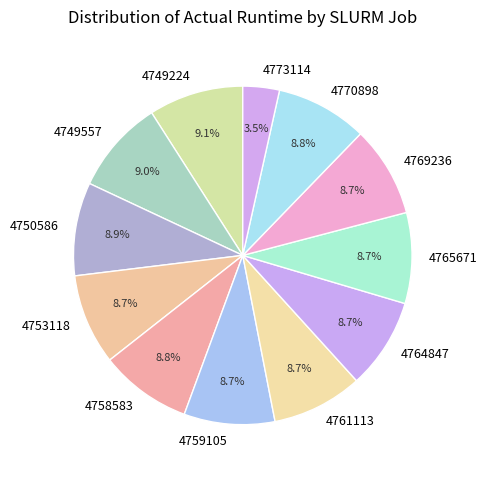

Which slice is the smallest?

4773114